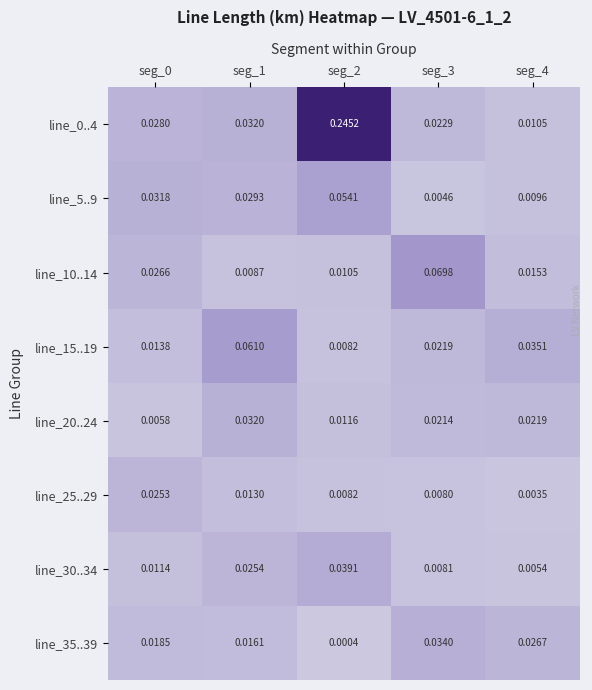

Between seg_3 and seg_4, which series saw the biggest shift?

line_10..14